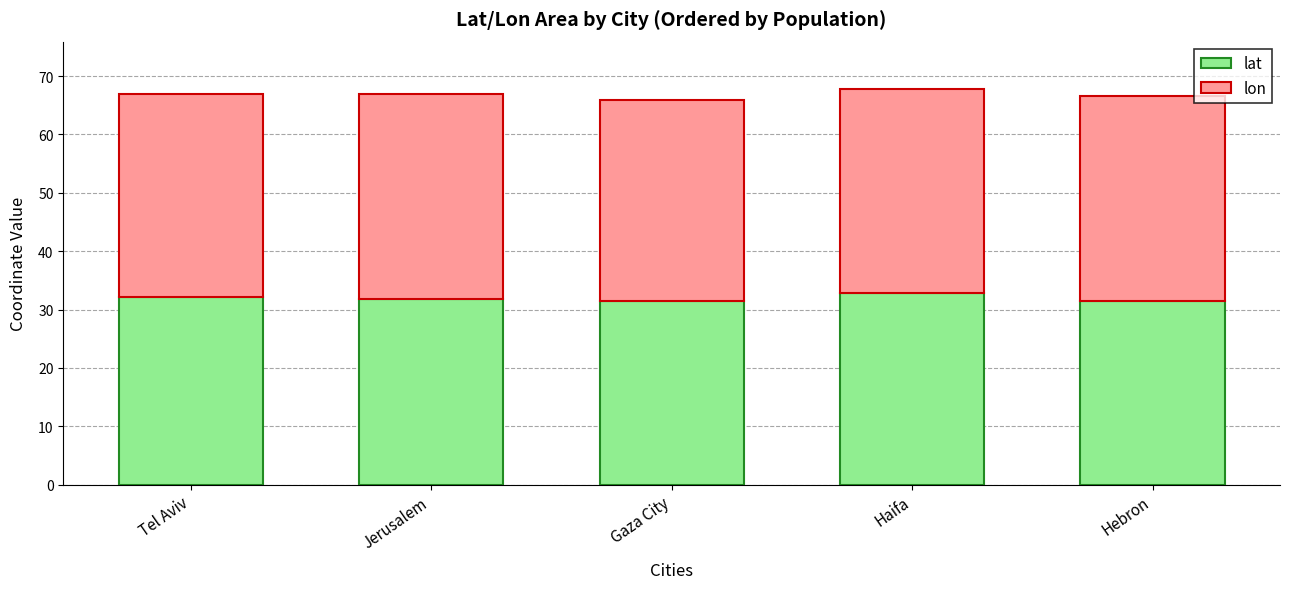

What is the difference between the lat values at Hebron and Jerusalem?

0.2